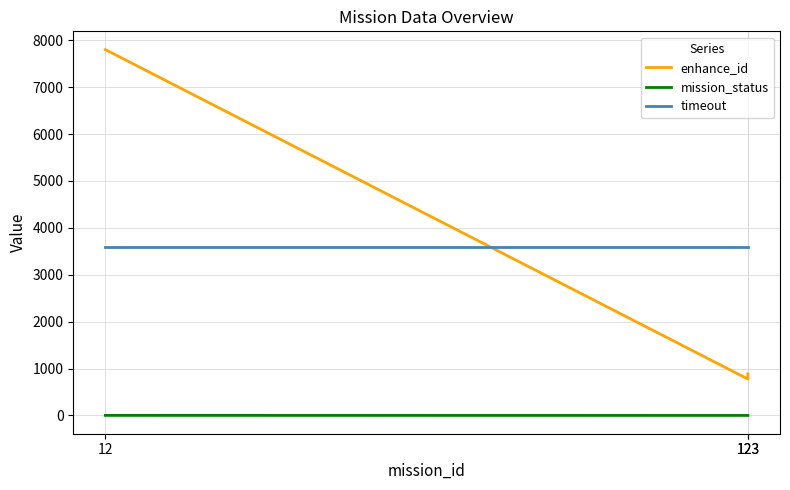

Is the value of mission_status at 12 greater than the value of enhance_id at 123?

No